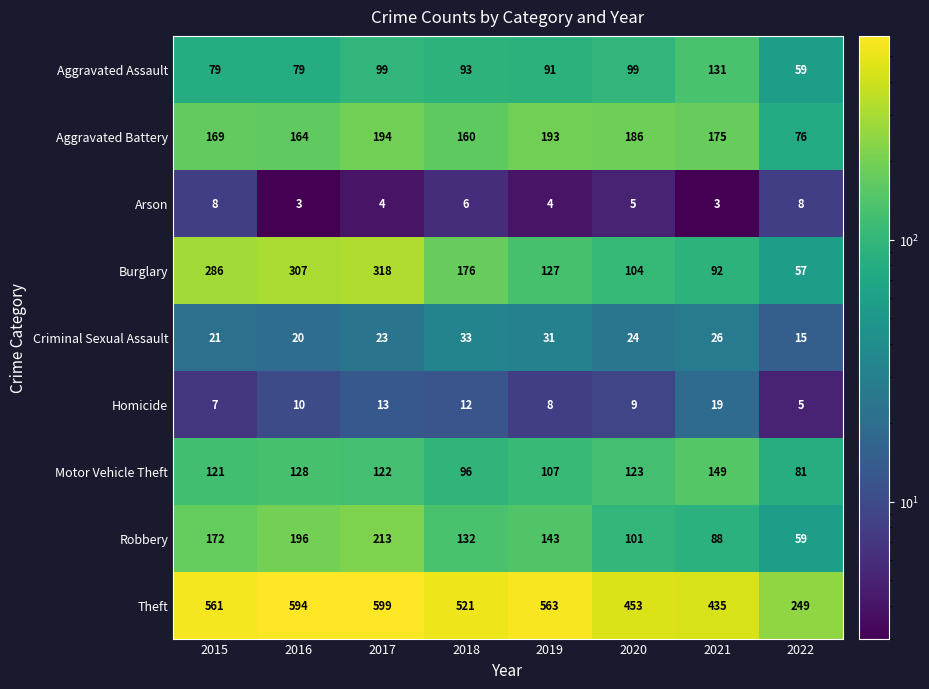

Between 2015 and 2016, which series saw the biggest shift?

Theft